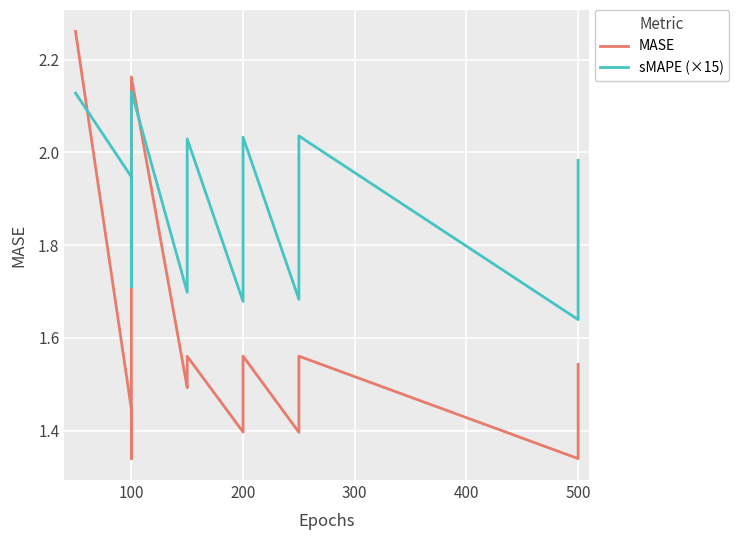

Rank the series by their average value, from highest to lowest.

sMAPE (×15), MASE